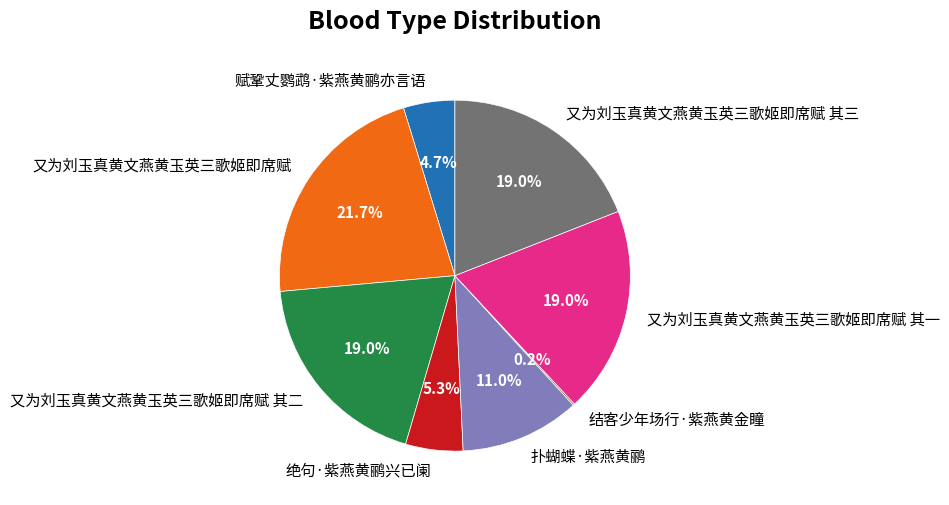

What percentage is NOT represented by 又为刘玉真黄文燕黄玉英三歌姬即席赋?

78.3%